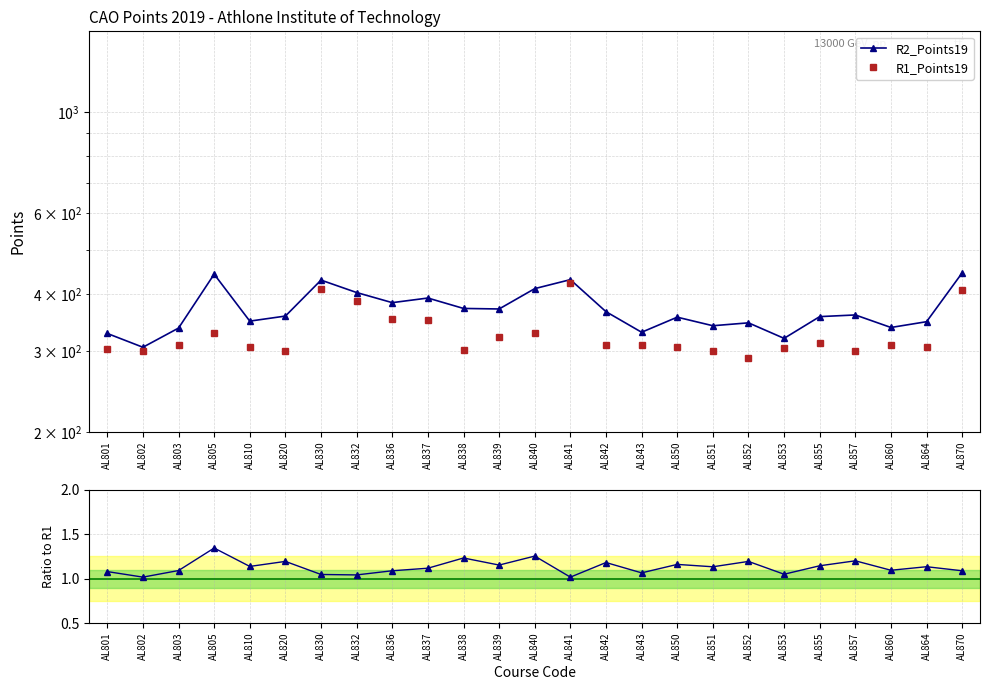

Reading left to right, what are all the values shown in this chart?

R2_Points19: AL801=328.0	AL802=306.0	AL803=337.0	AL805=442.0	AL810=349.0	AL820=358.0	AL830=429.0	AL832=403.0	AL836=383.0	AL837=392.0	AL838=372.0	AL839=371.0	AL840=411.0	AL841=430.0	AL842=366.0	AL843=330.0	AL850=356.0	AL851=341.0	AL852=346.0	AL853=320.0	AL855=357.0	AL857=360.0	AL860=338.0	AL864=348.0	AL870=445.0
R1_Points19: AL801=304.0	AL802=301.0	AL803=309.0	AL805=329.0	AL810=307.0	AL820=300.0	AL830=410.0	AL832=387.0	AL836=352.0	AL837=351.0	AL838=302.0	AL839=322.0	AL840=328.0	AL841=423.0	AL842=310.0	AL843=310.0	AL850=307.0	AL851=301.0	AL852=290.0	AL853=305.0	AL855=312.0	AL857=300.0	AL860=309.0	AL864=307.0	AL870=409.0
R2/R1: AL801=1.1	AL802=1.0	AL803=1.1	AL805=1.3	AL810=1.1	AL820=1.2	AL830=1.0	AL832=1.0	AL836=1.1	AL837=1.1	AL838=1.2	AL839=1.2	AL840=1.3	AL841=1.0	AL842=1.2	AL843=1.1	AL850=1.2	AL851=1.1	AL852=1.2	AL853=1.0	AL855=1.1	AL857=1.2	AL860=1.1	AL864=1.1	AL870=1.1